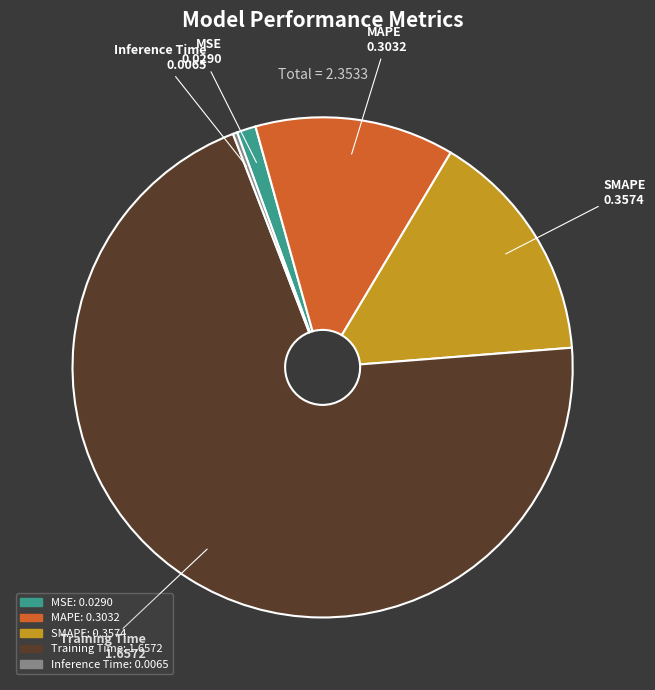

Between MAPE and MSE, which is larger?

MAPE